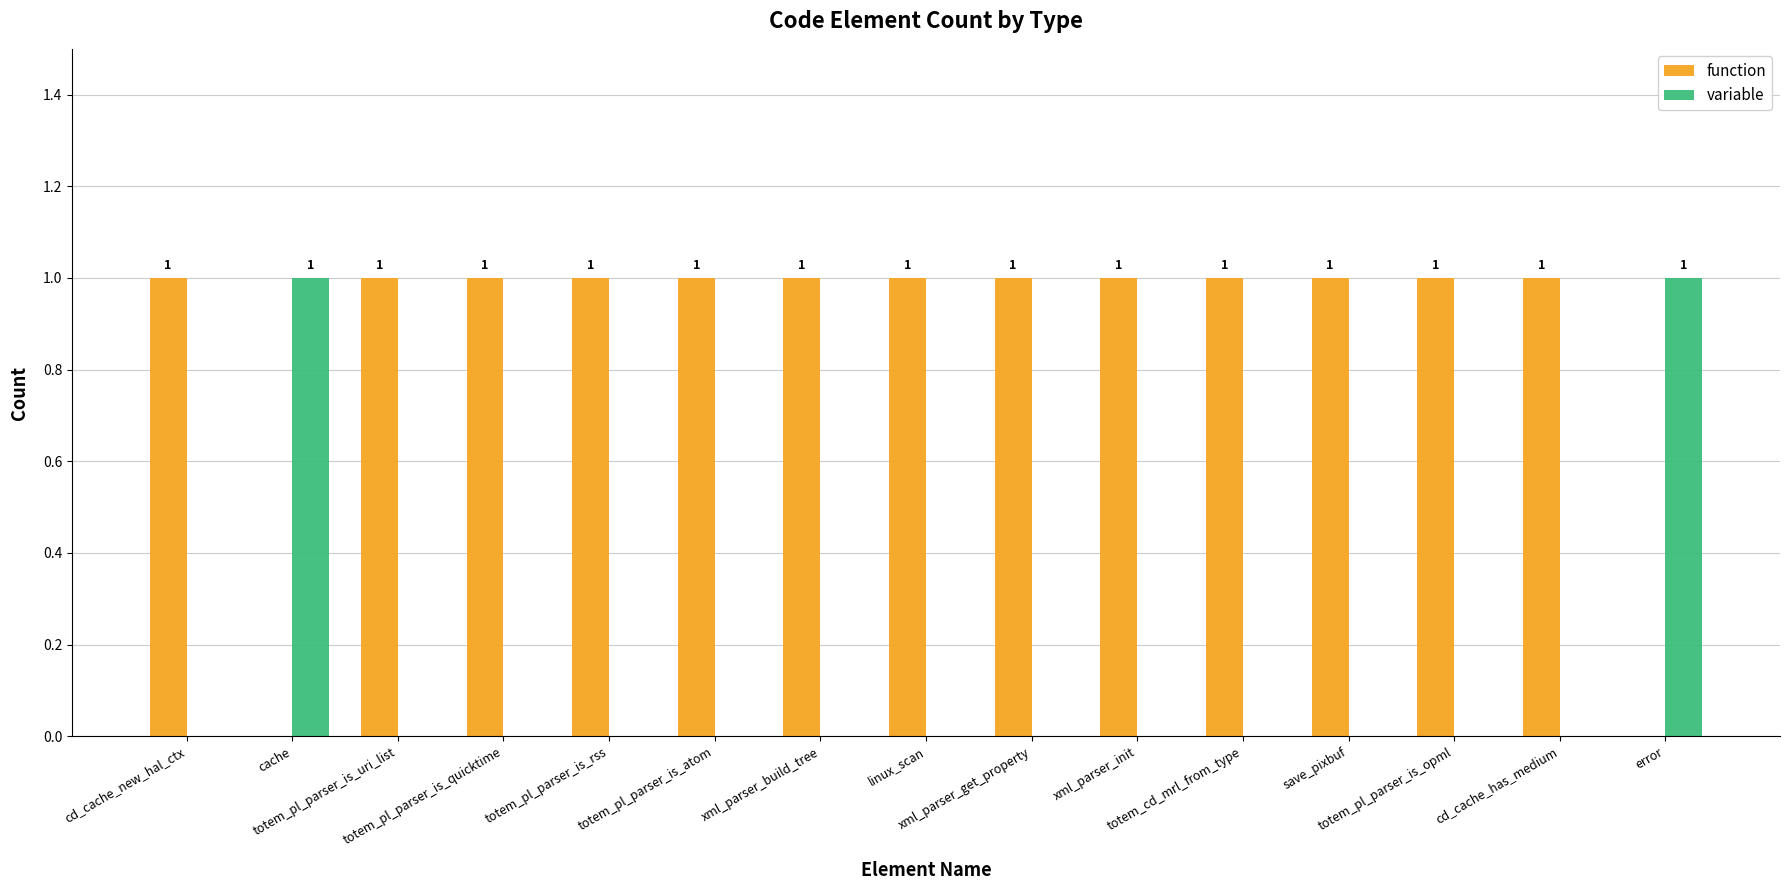

How many groups of bars are there?

15